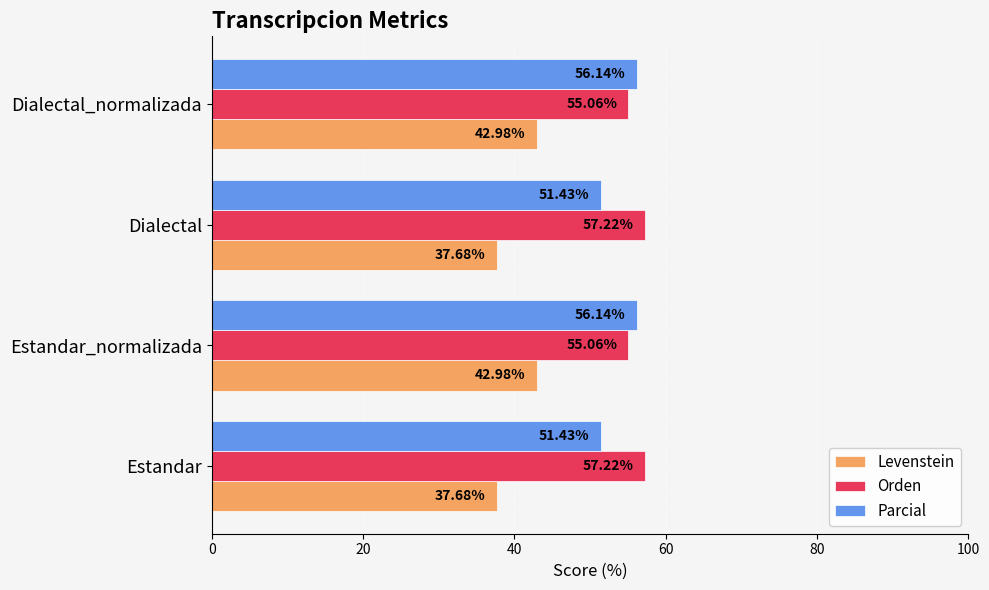

List the series in order of their peak value, highest first.

Orden, Parcial, Levenstein